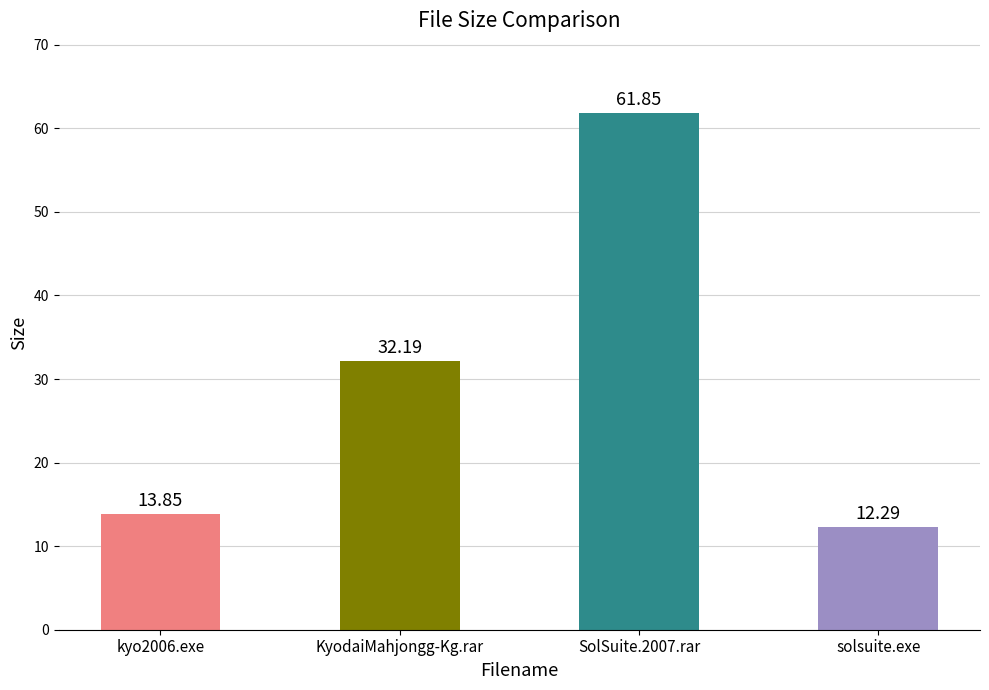

What is the smallest value displayed?

12.3